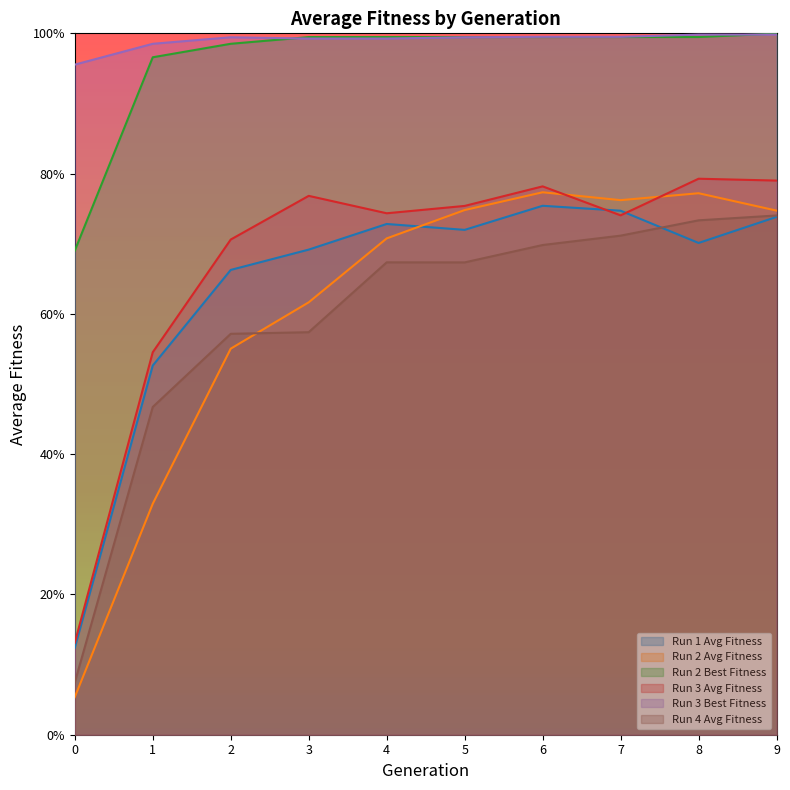

Between 2 and 5, which series saw the biggest shift?

Run 2 Avg Fitness